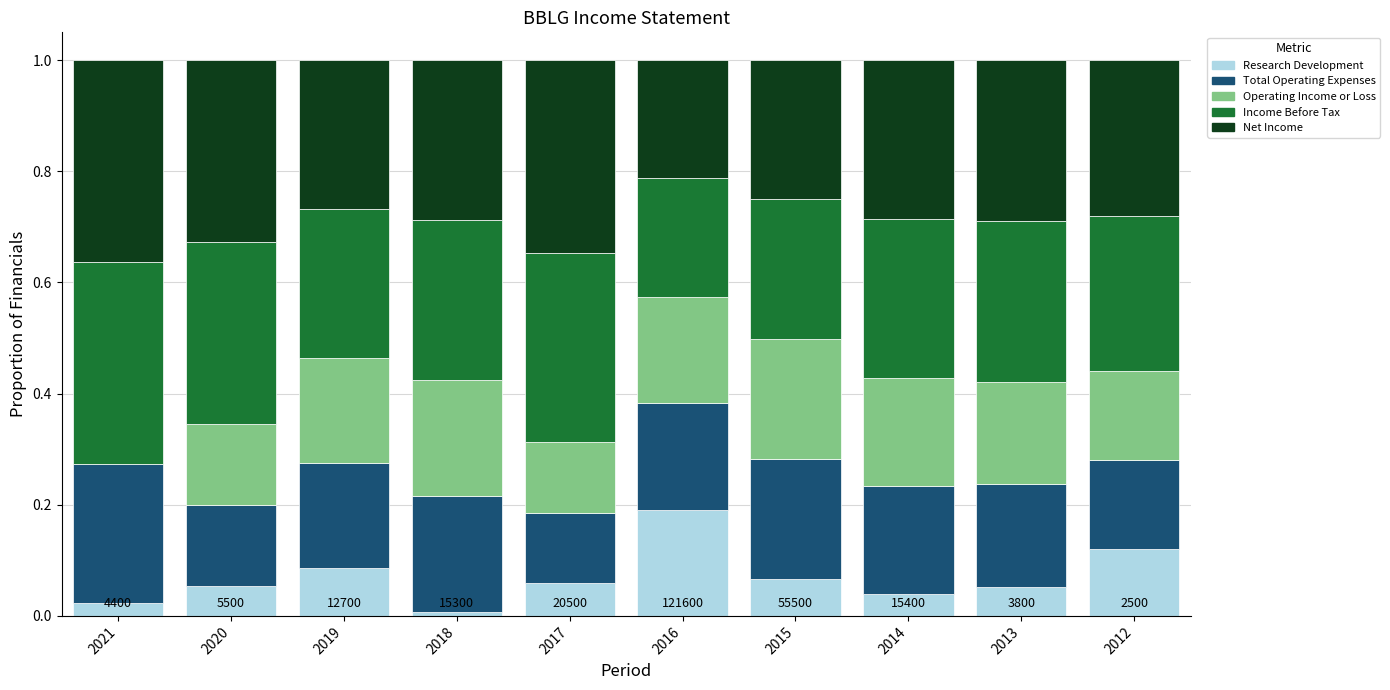

Is it true that Research Development equals 0.0 at 2017?

False